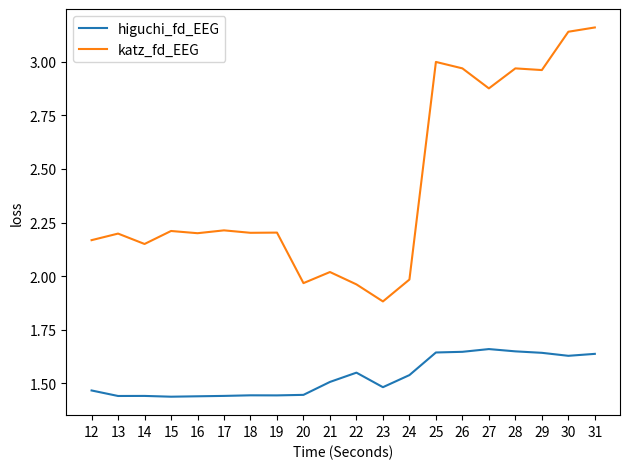

What is the sum of all higuchi_fd_EEG values?

30.6